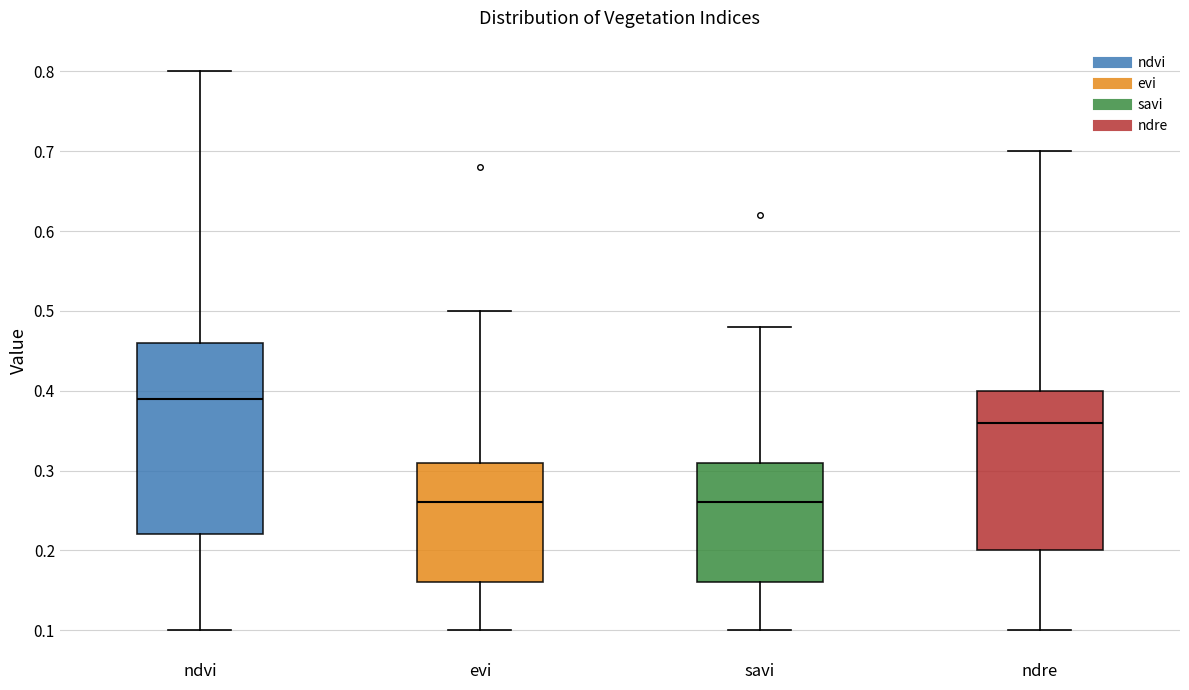

Reading left to right, read every box against the y-axis: the position of its median line, the range the box covers, and the ends of its whiskers. The values are not printed on the chart, so give them approximately, as read against the axis.

ndvi: median 0.39, box 0.22 to 0.46, whiskers 0.10 to 0.80
evi: median 0.26, box 0.16 to 0.31, whiskers 0.10 to 0.50
savi: median 0.26, box 0.16 to 0.31, whiskers 0.10 to 0.48
ndre: median 0.36, box 0.20 to 0.40, whiskers 0.10 to 0.70